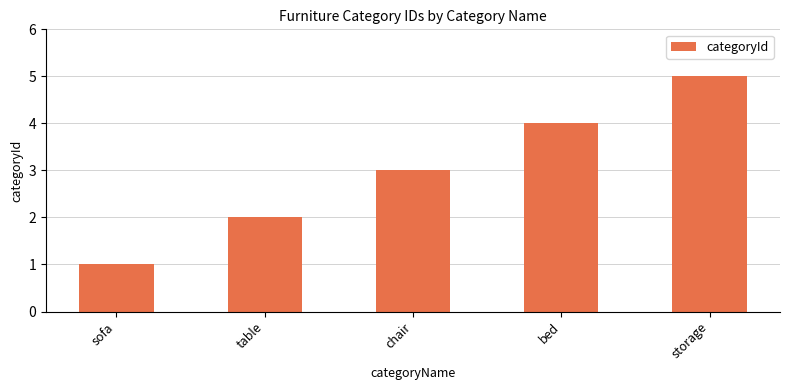

What is the sum of the values at storage and bed?

9